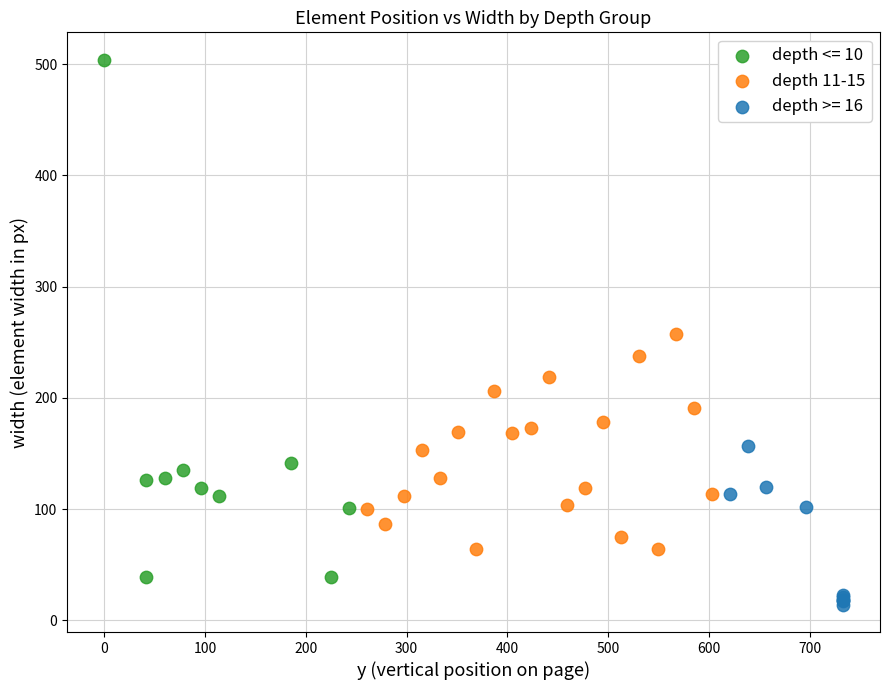

Which series has the widest spread of Y values?

depth <= 10